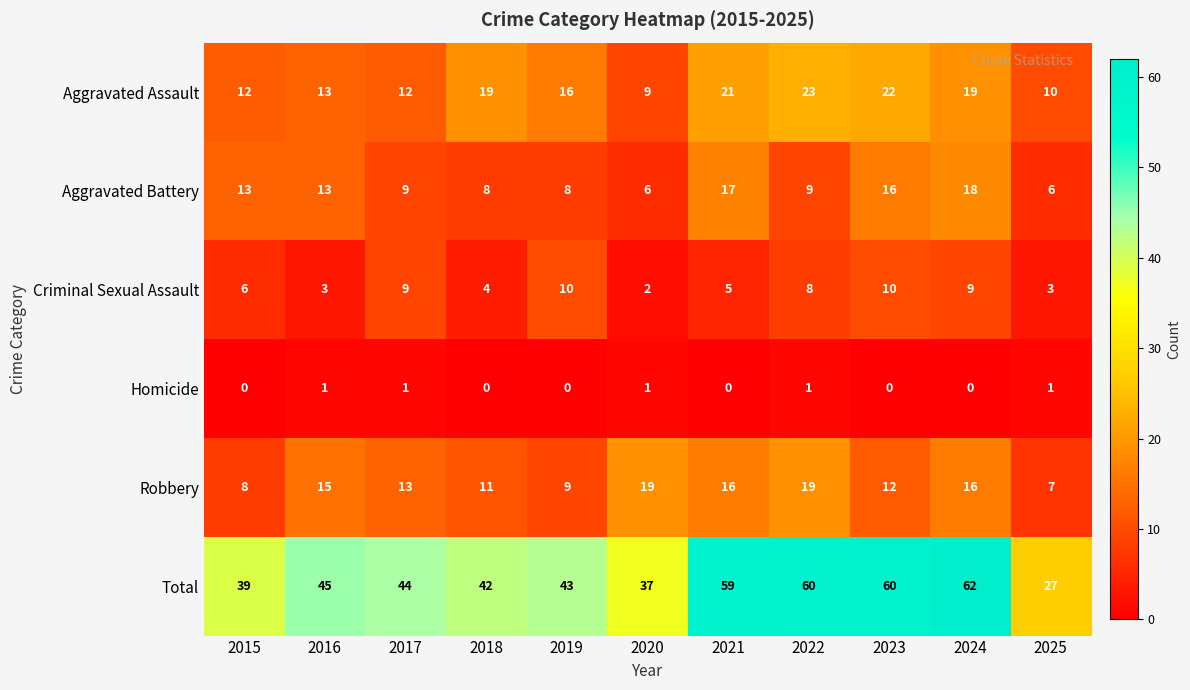

Which series has the largest total across all categories?

Total